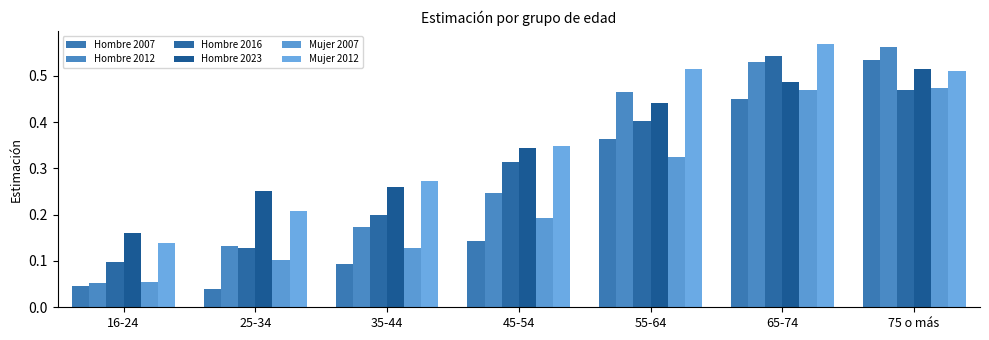

Which category has the lowest value in the Mujer 2012 series?

16-24